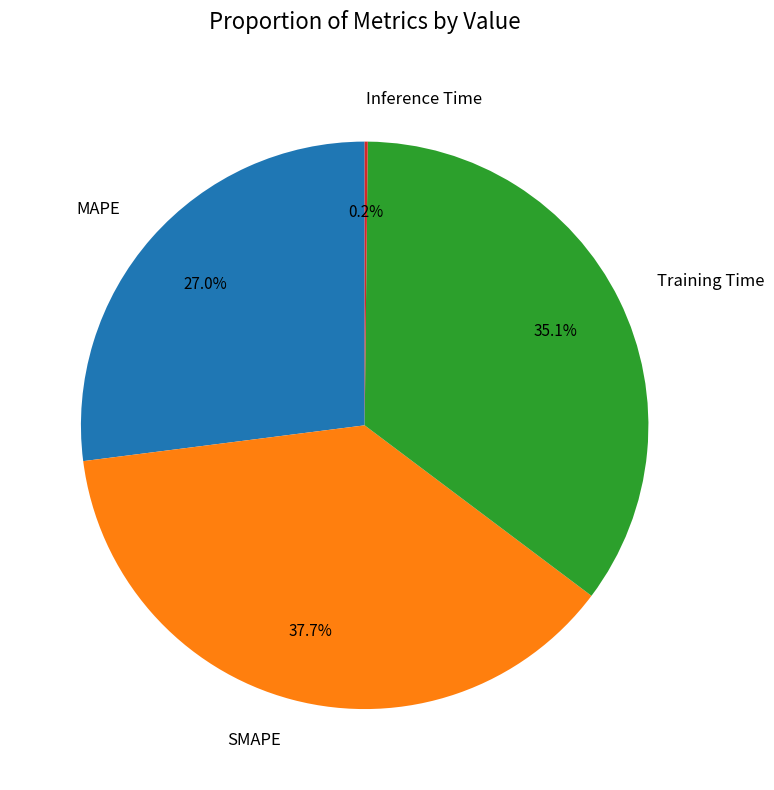

What percentage is NOT represented by MAPE?

73.0%